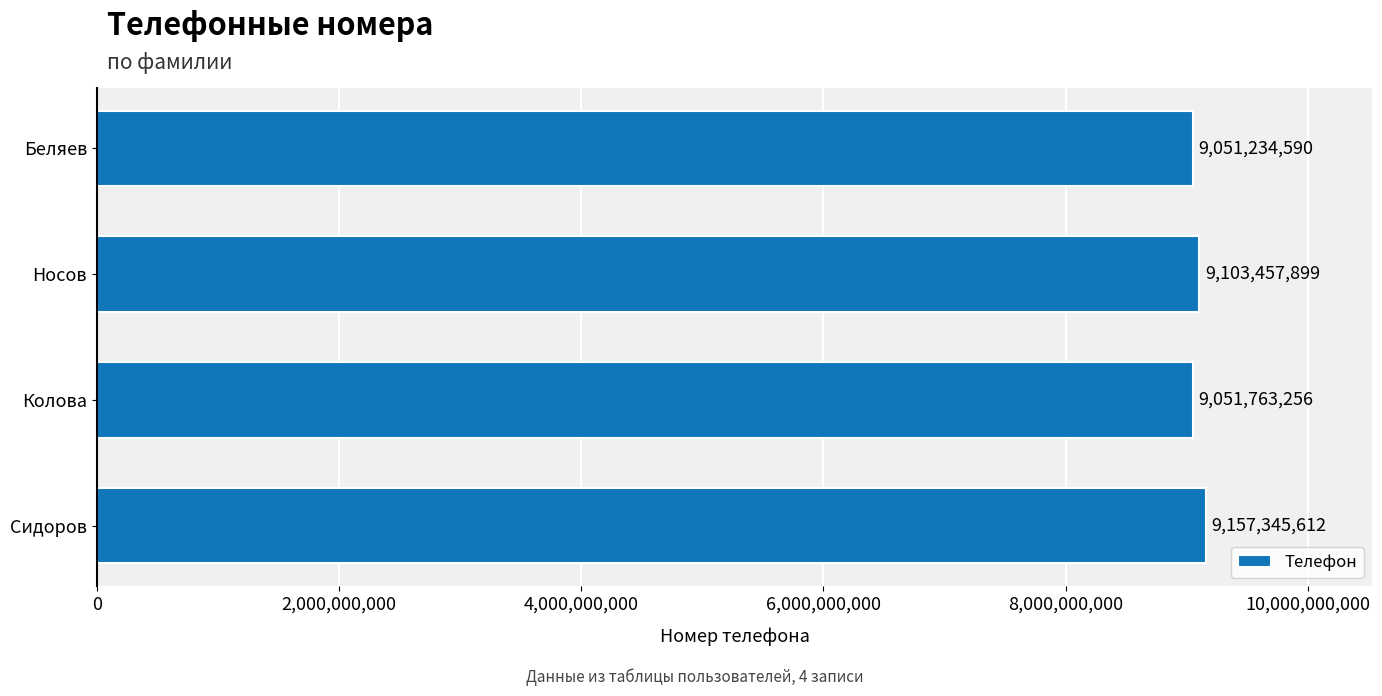

What position from the bottom is Сидоров?

1